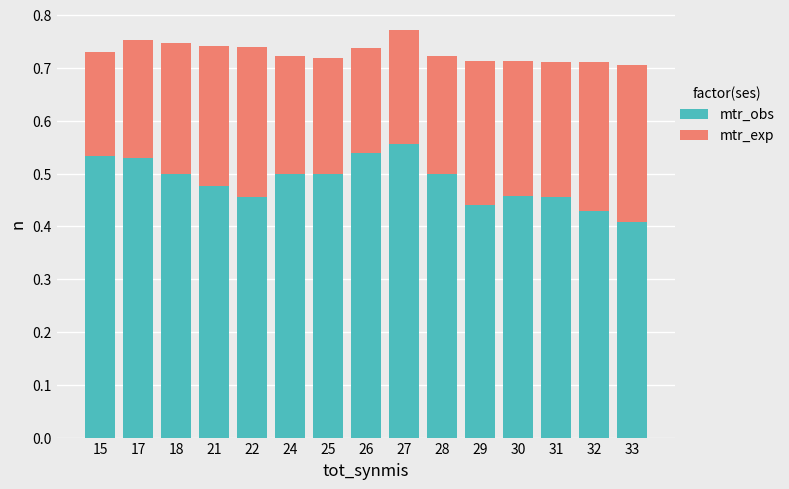

At which label is mtr_obs closest to 0?

33